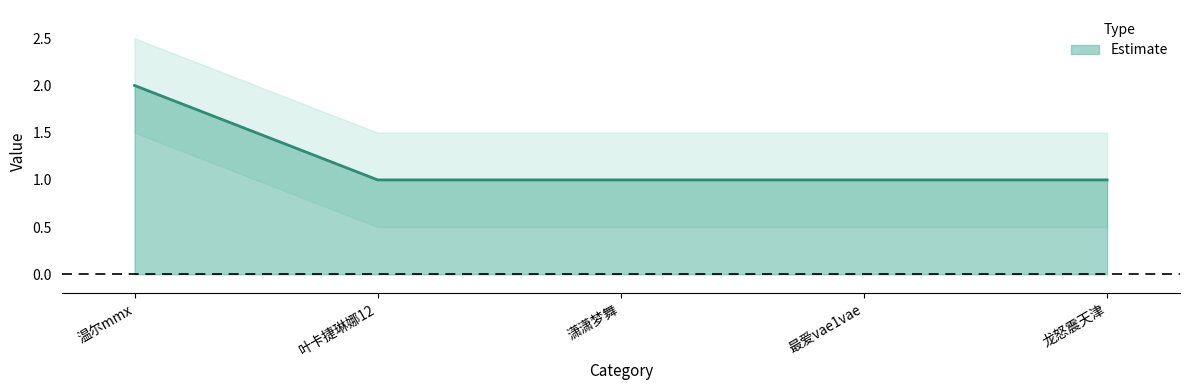

Reading right to left, what are all the values shown in this chart?

1	1	1	1	2